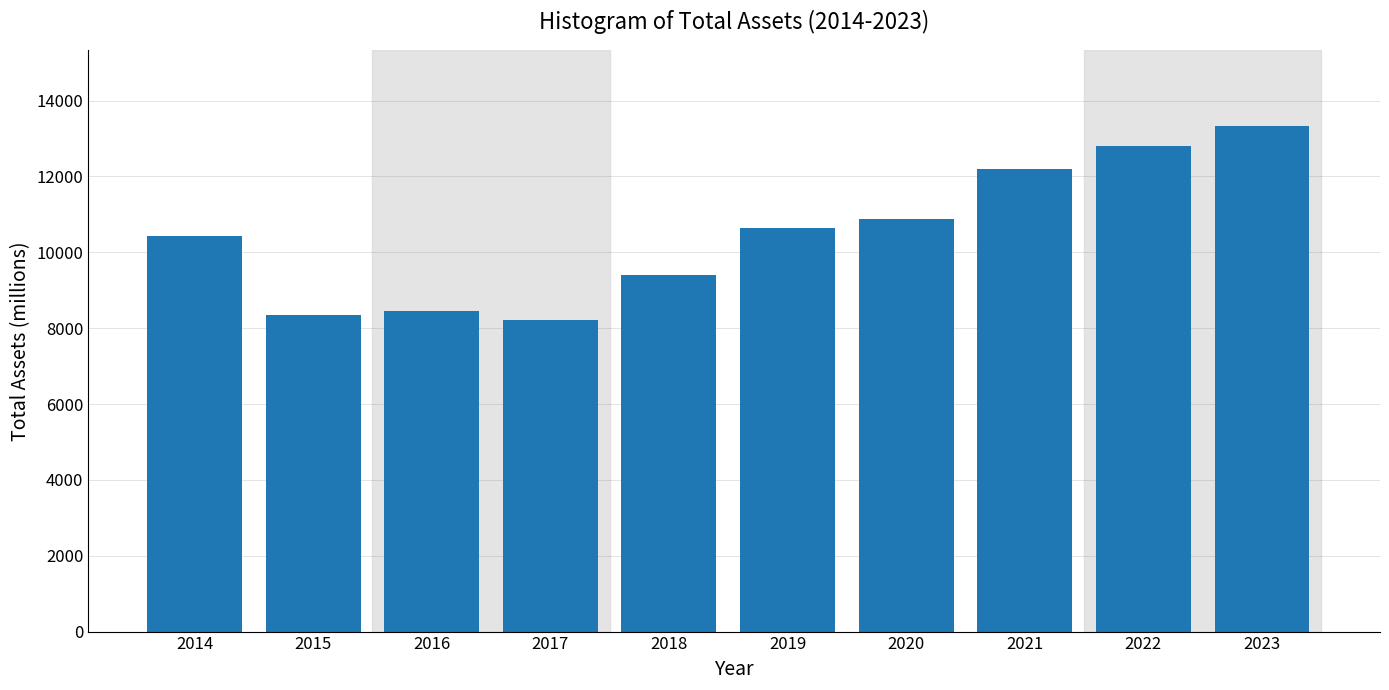

Reading right to left, transcribe all the data shown in this chart.

13336	12814	12189	10876	10642	9409	8208	8463	8346	10423